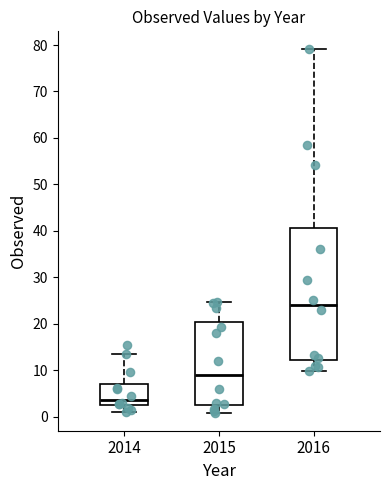

Where is the upper edge of the box at x = 2014 on the y-axis? The values are not printed on the chart, so give them approximately, as read against the axis.

7